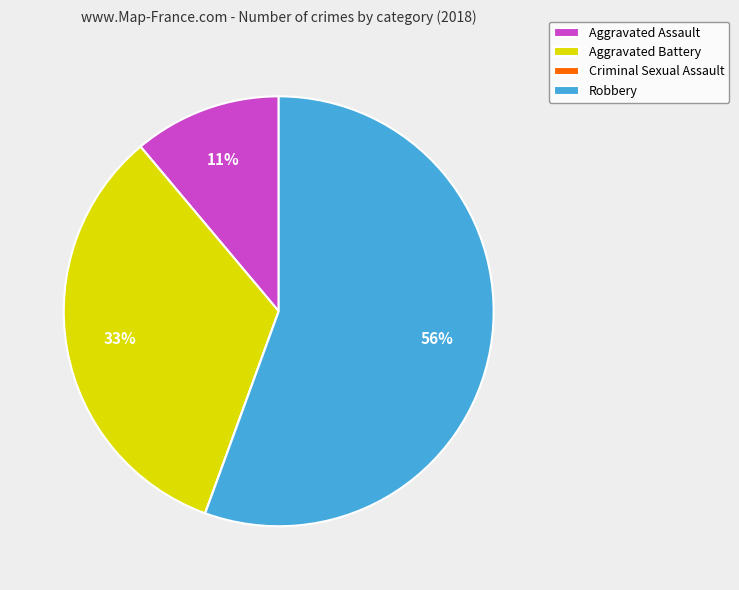

Approximately how many times larger is the value at Aggravated Battery compared to Aggravated Assault?

3.0